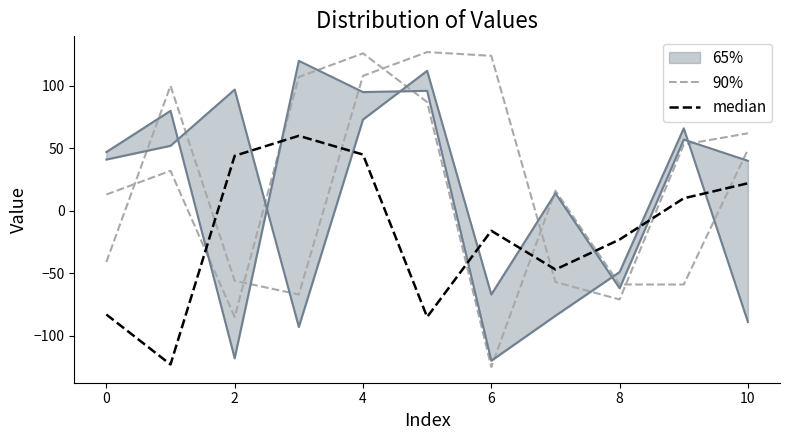

How many times do 90% and median cross each other?

4